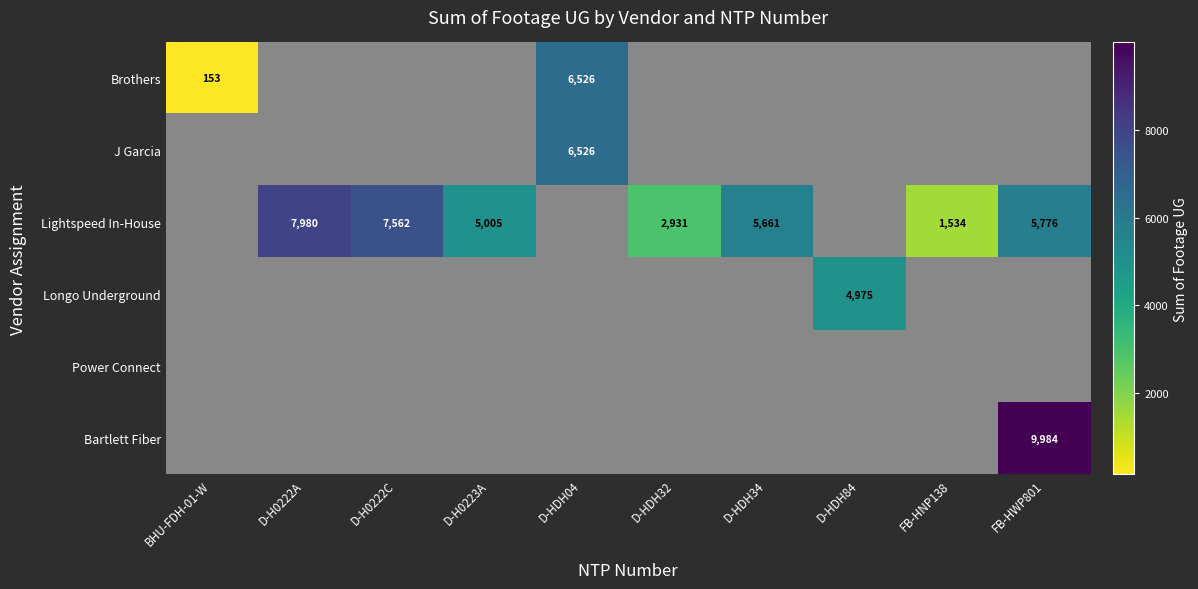

Is it true that Lightspeed In-House equals 5776 at FB-HWP801?

True